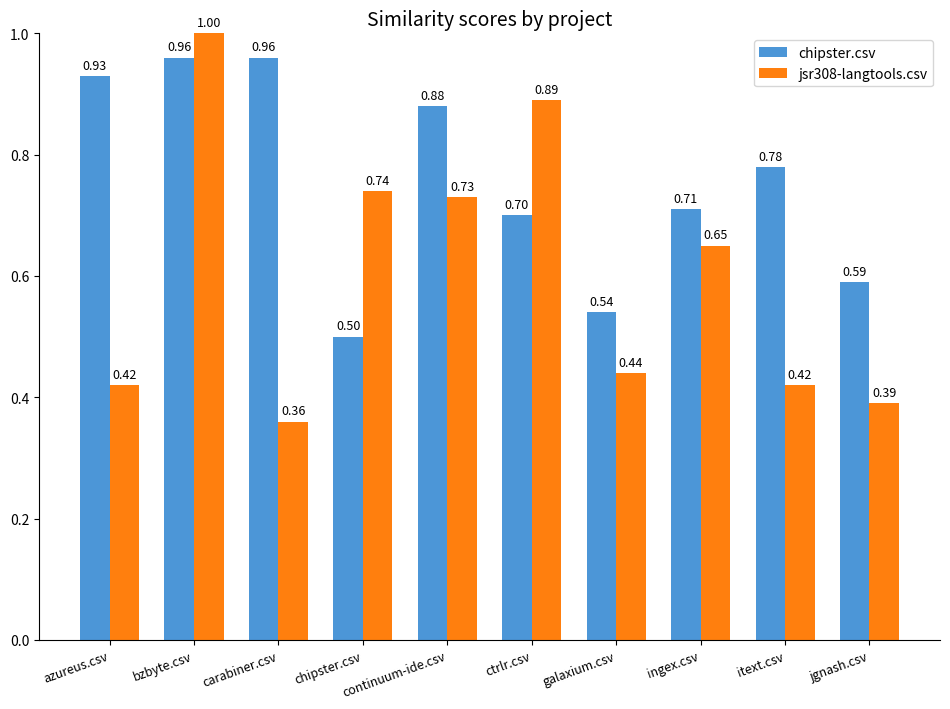

What is the total value across all series at continuum-ide.csv?

1.6